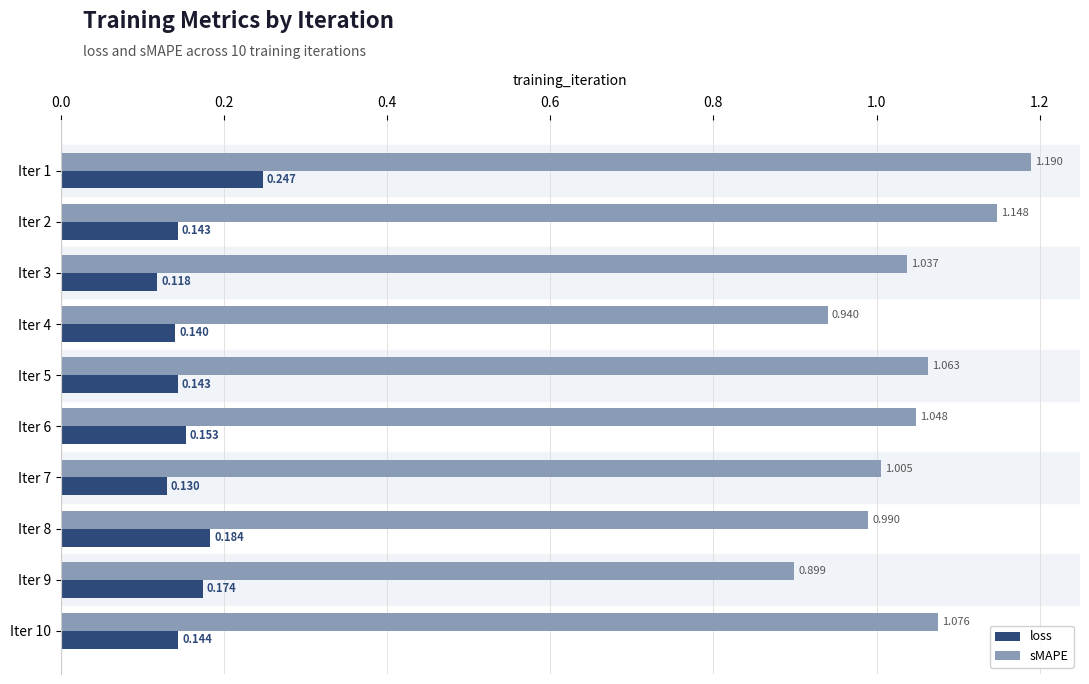

Rank the series by their average value, from lowest to highest.

loss, sMAPE